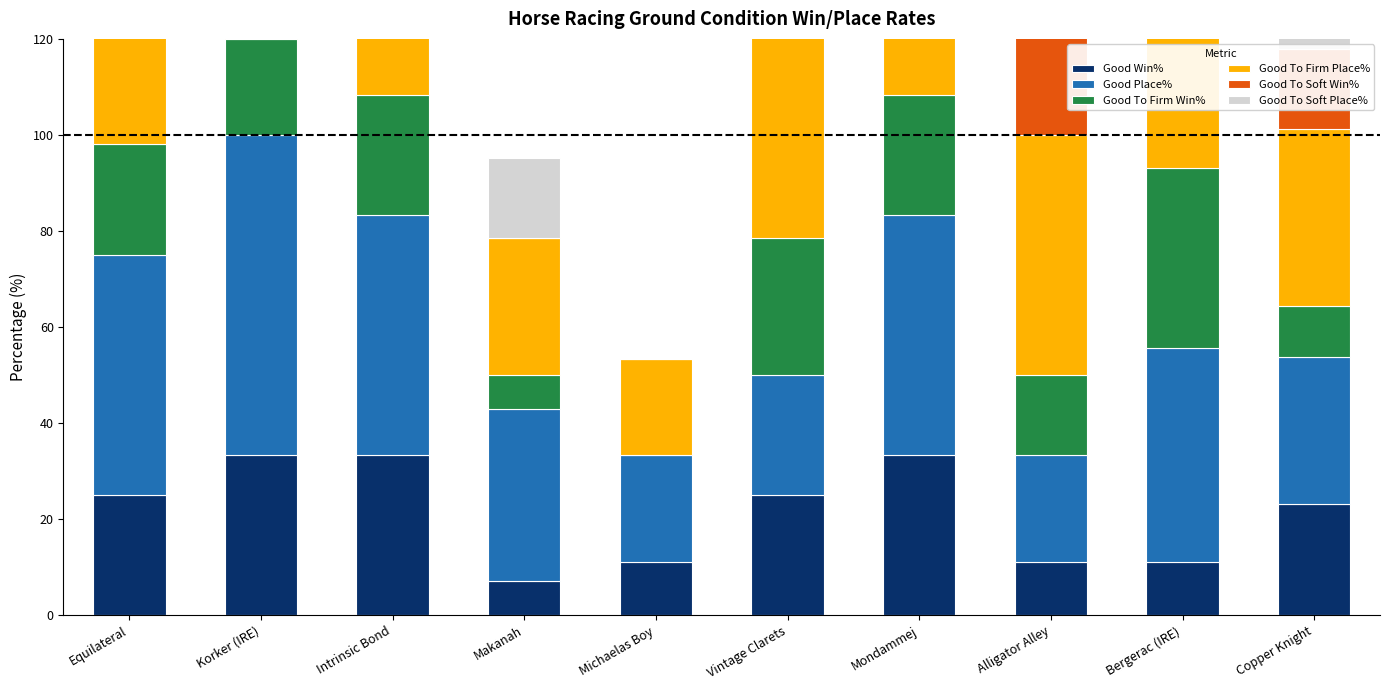

The value of Good Win% at Michaelas Boy is 19.2. True or false?

False